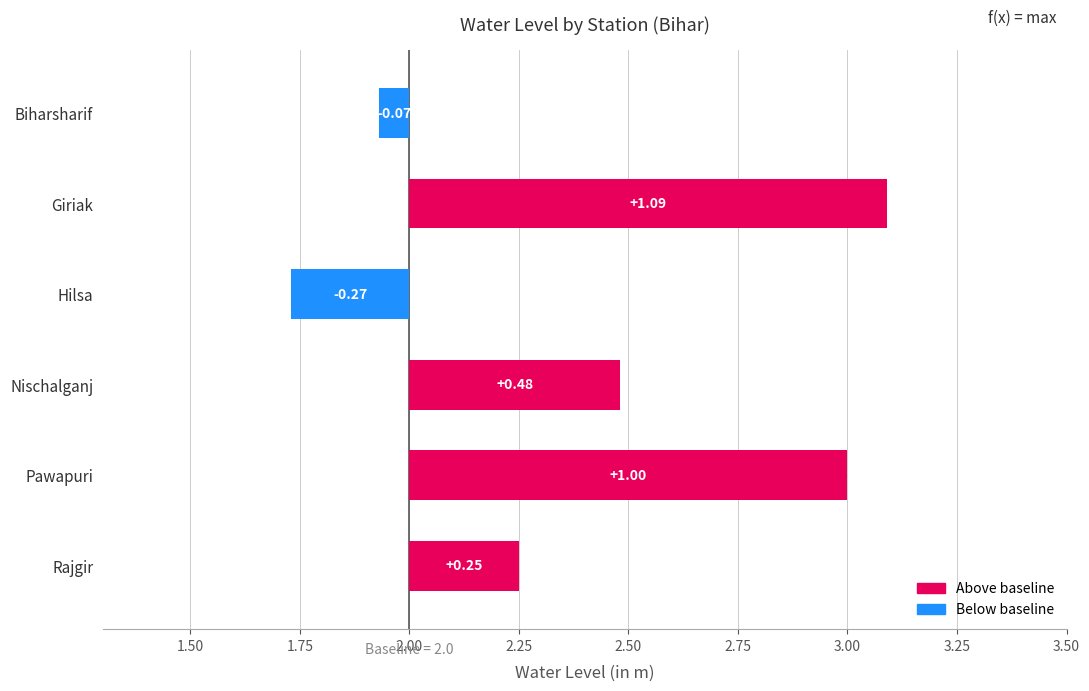

Reading right to left, what are all the values shown in this chart?

-0.1	1.1	-0.3	0.5	1.0	0.2